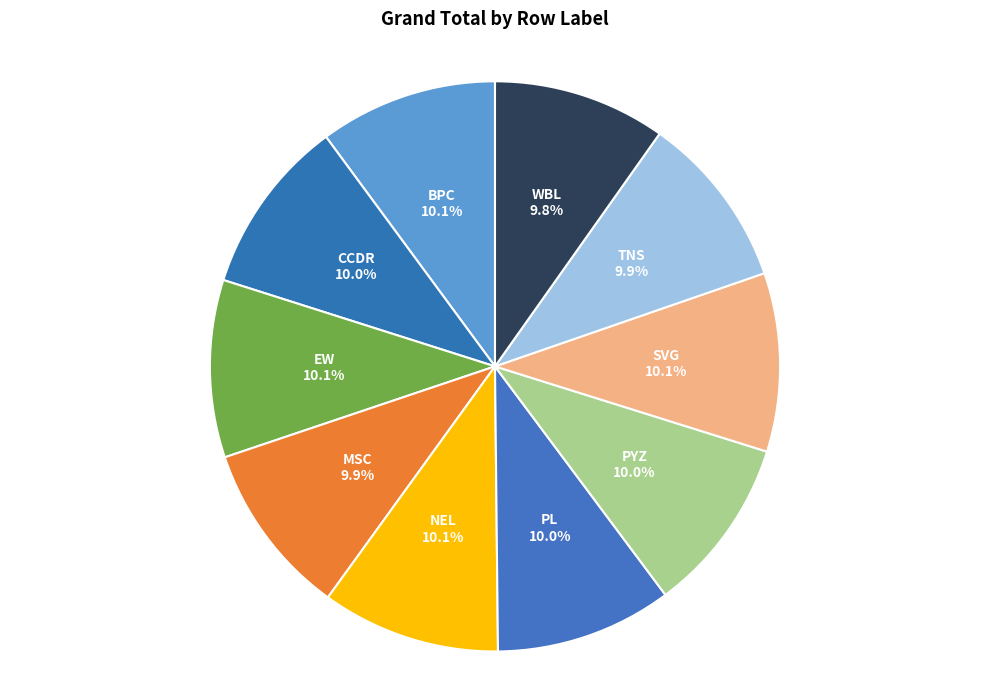

Does WBL account for over 50% of the chart?

No